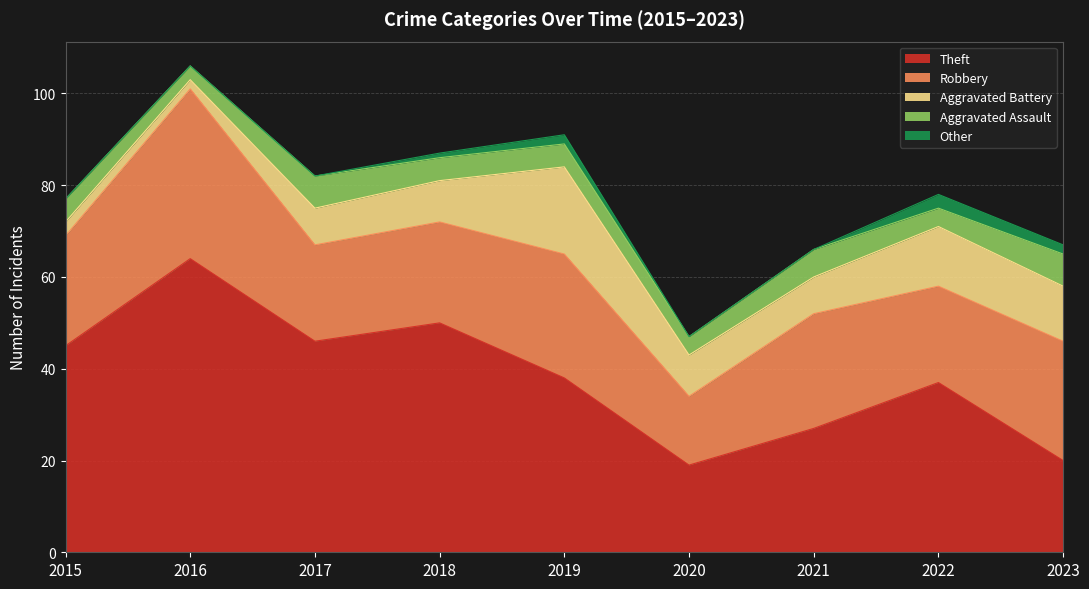

Rank the series at 2023 from lowest to highest value.

Other, Aggravated Assault, Aggravated Battery, Theft, Robbery